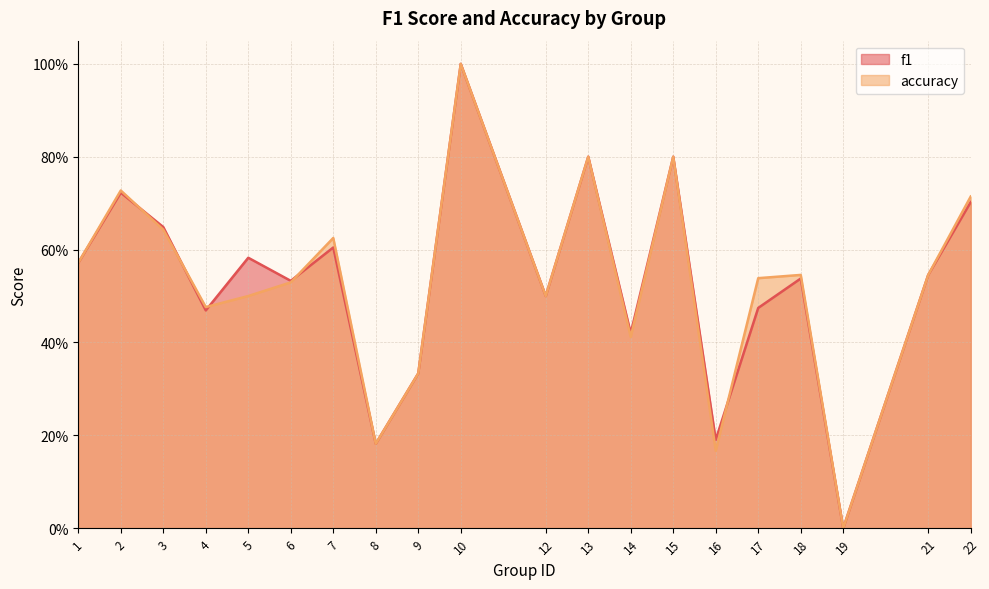

Is the value of accuracy at 4 greater than the value of f1 at 6?

No